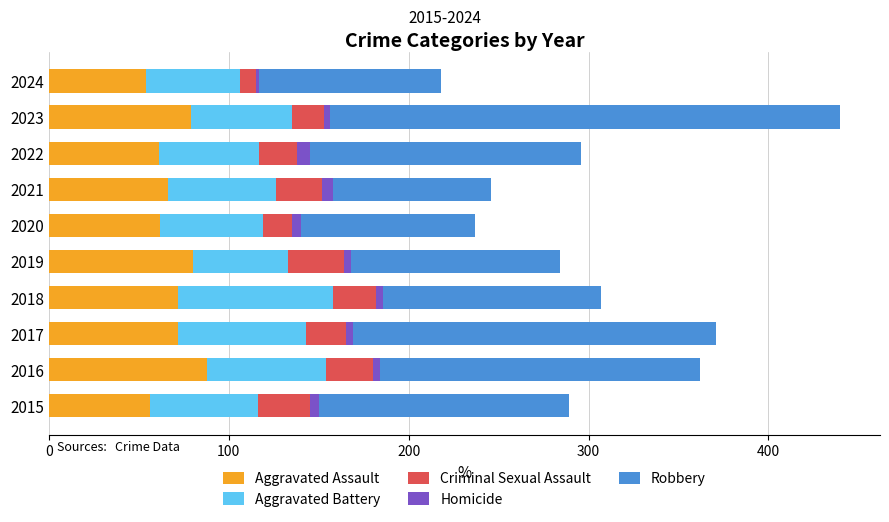

What is the maximum value for Aggravated Assault?

88